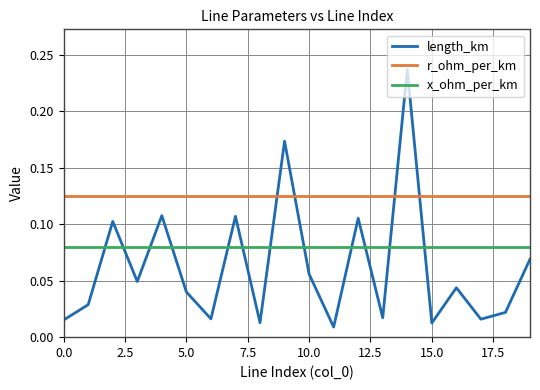

Which series has the largest total across all categories?

r_ohm_per_km